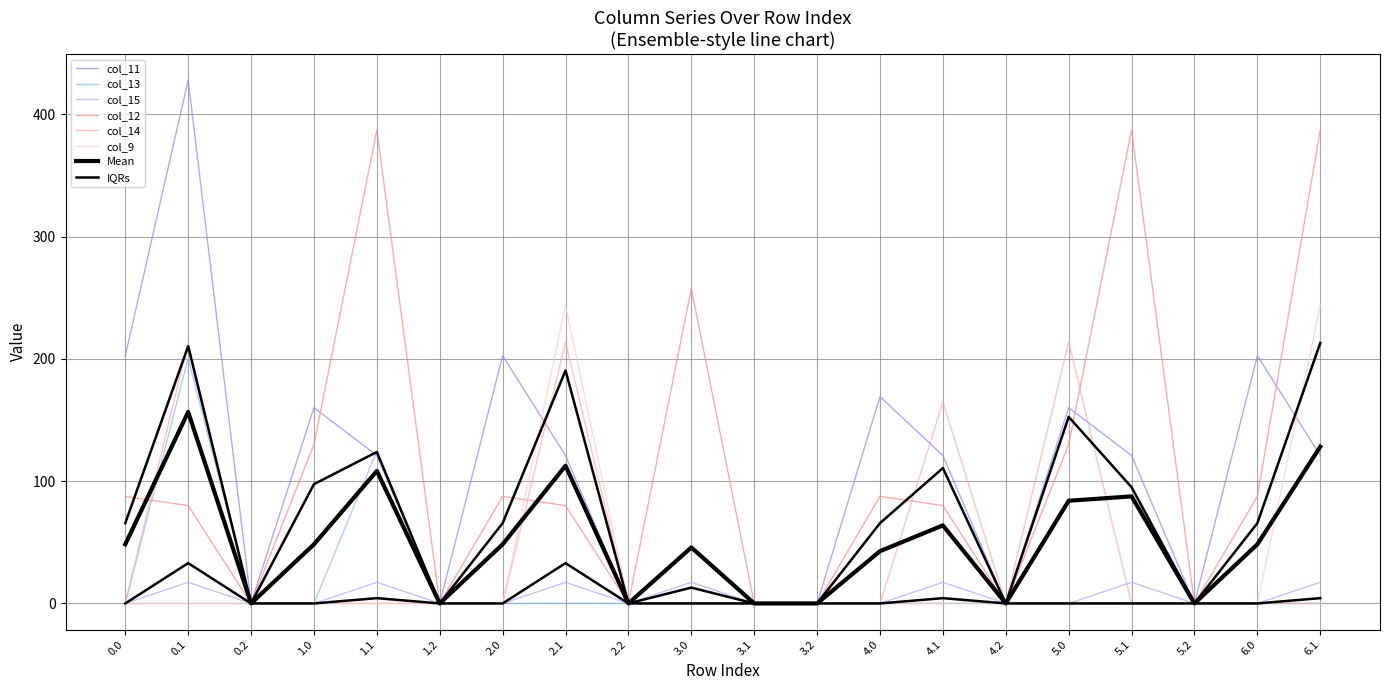

What is the sum of all col_12 values?

2268.9